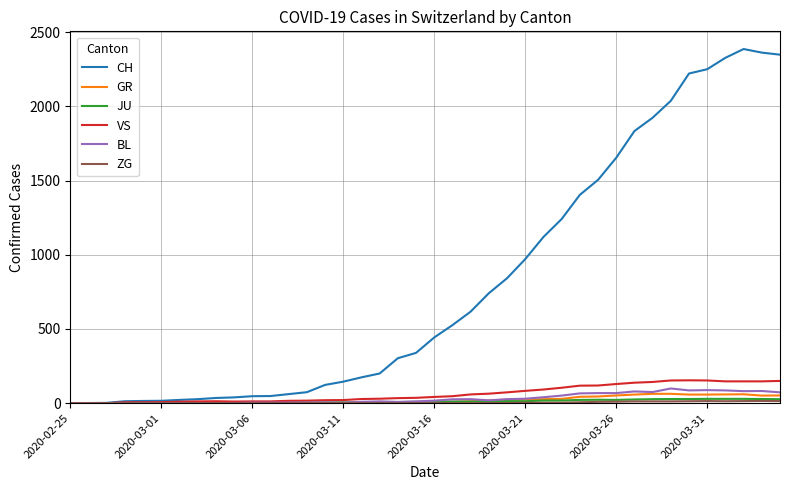

Does the chart display data point markers on the line(s)?

No